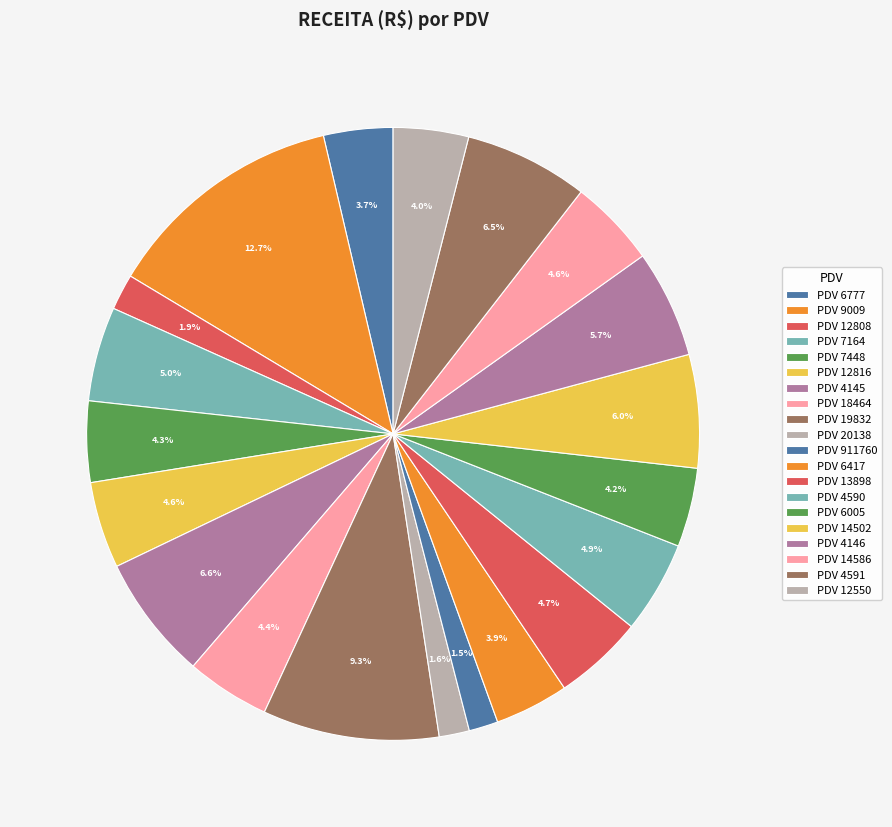

To the nearest percent, what is the difference between the largest and smallest slice percentages?

11%